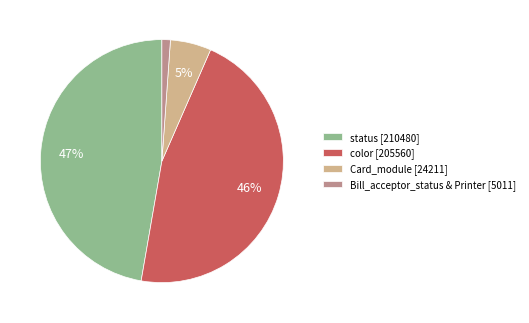

Which has a higher value, status [210480] or Bill_acceptor_status & Printer [5011]?

status [210480]